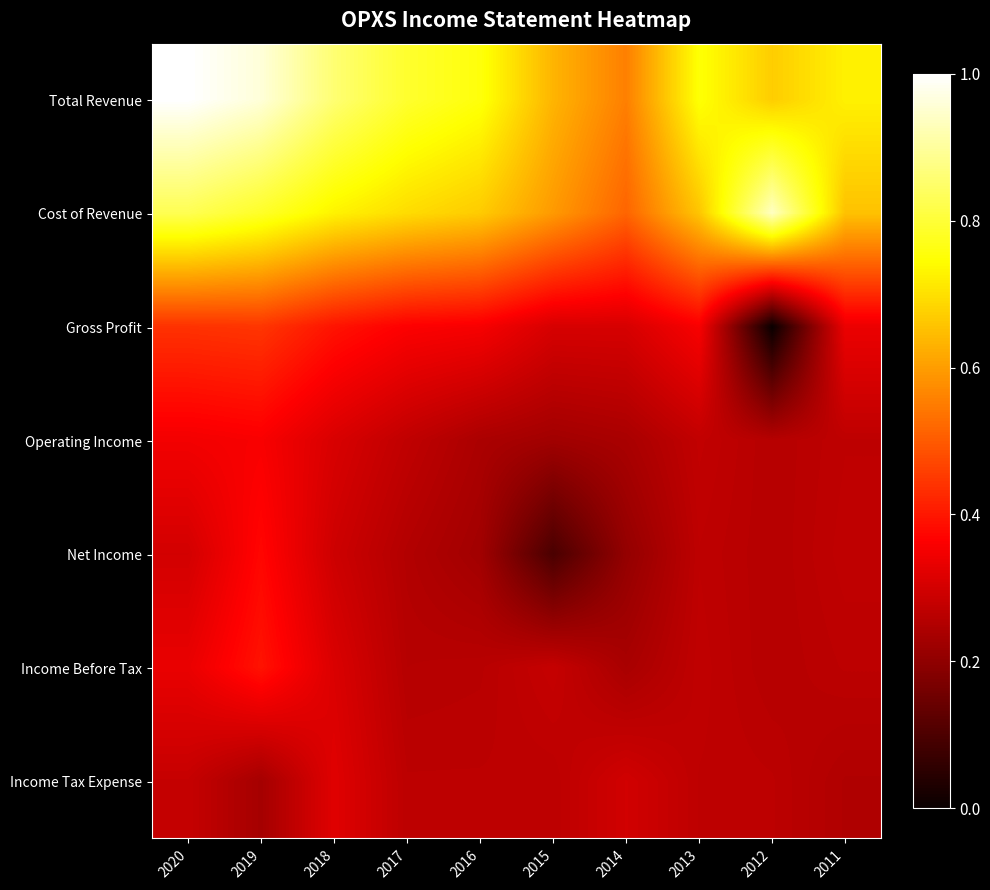

At 2019, list the series in order from smallest to largest.

Income Tax Expense, Operating Income, Net Income, Income Before Tax, Gross Profit, Cost of Revenue, Total Revenue